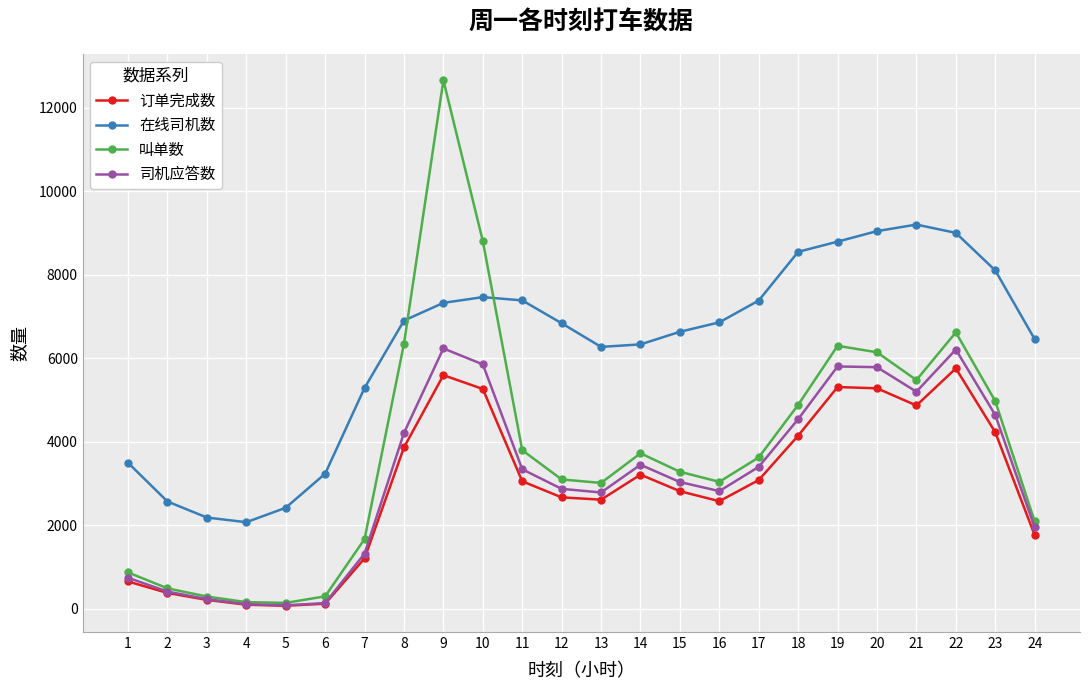

List the series in order of their peak value, lowest first.

订单完成数, 司机应答数, 在线司机数, 叫单数